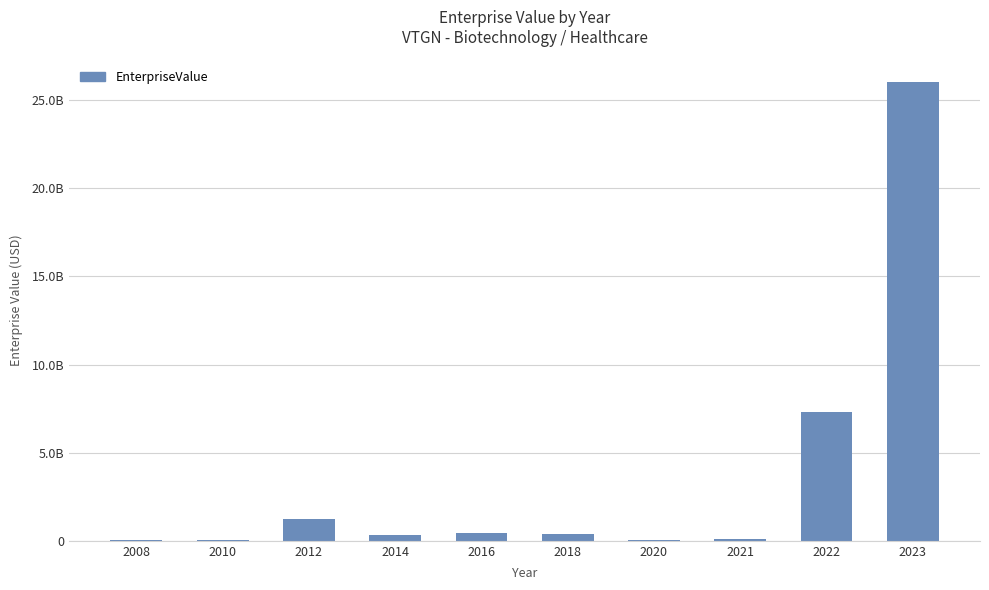

Are the bars horizontal?

No